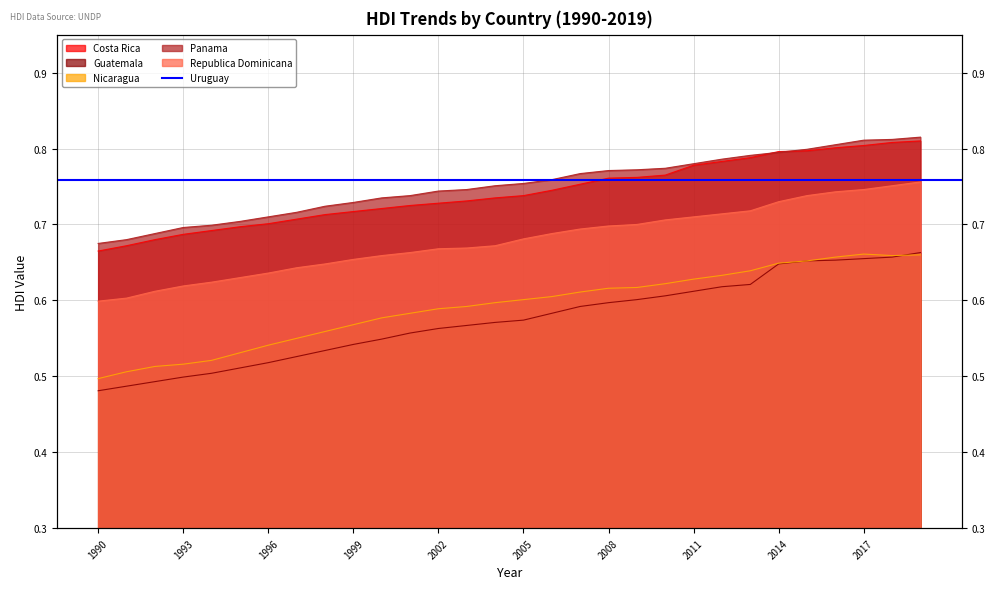

At which category does the chart reach its peak across all series?

2019